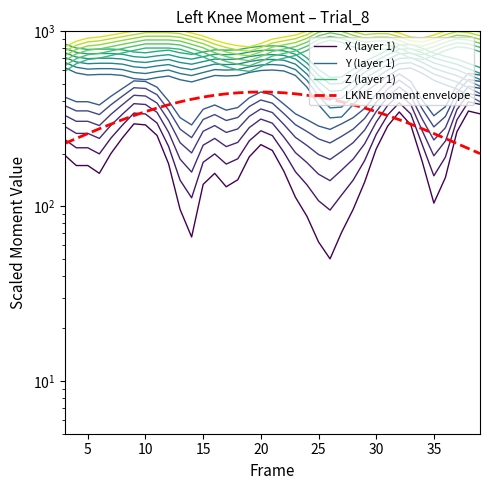

How many interior local peaks does the LKNE moment envelope series have?

1